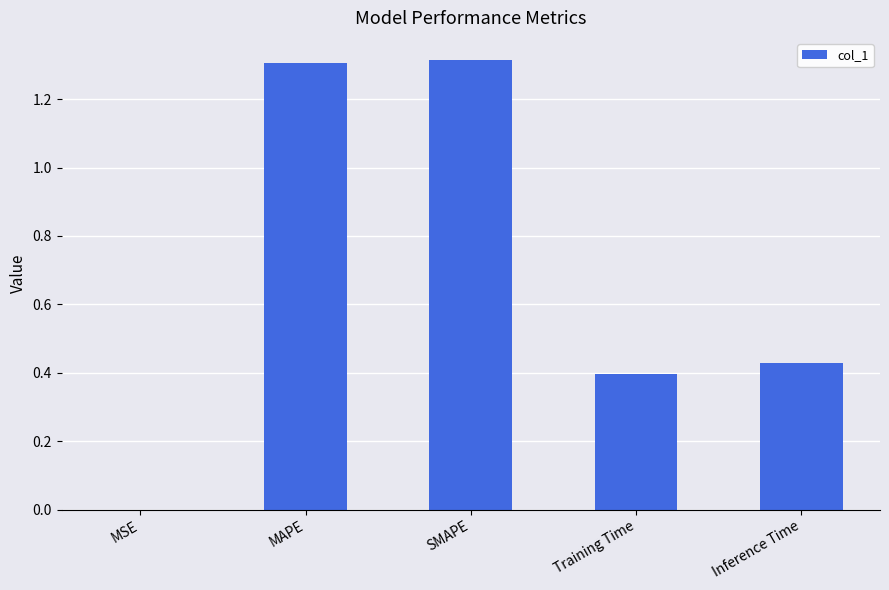

True or false: the data shows 0.0 at MSE.

True